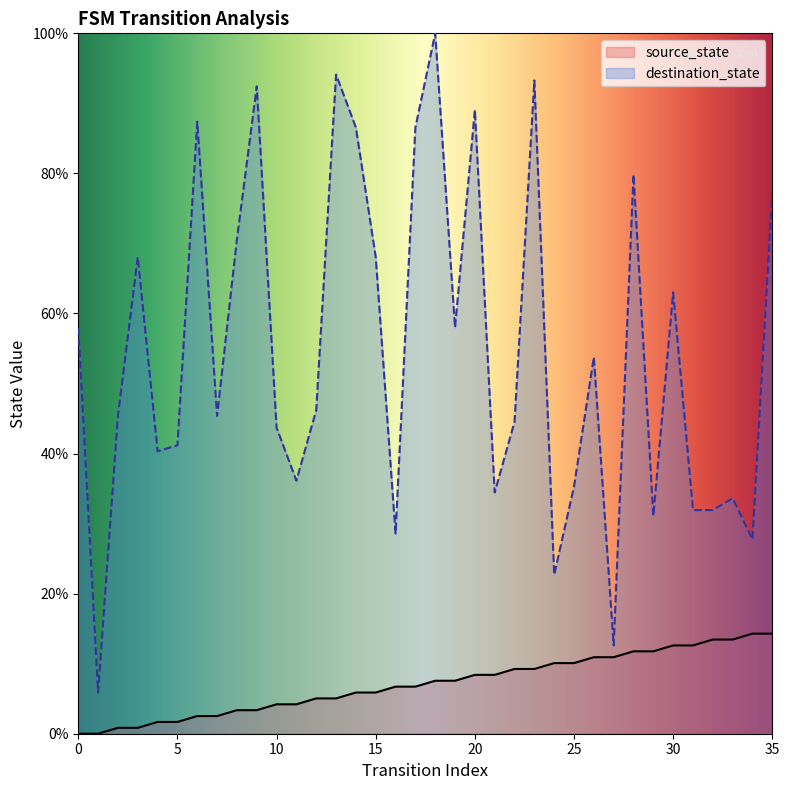

True or false: source_state and destination_state intersect in this chart.

False